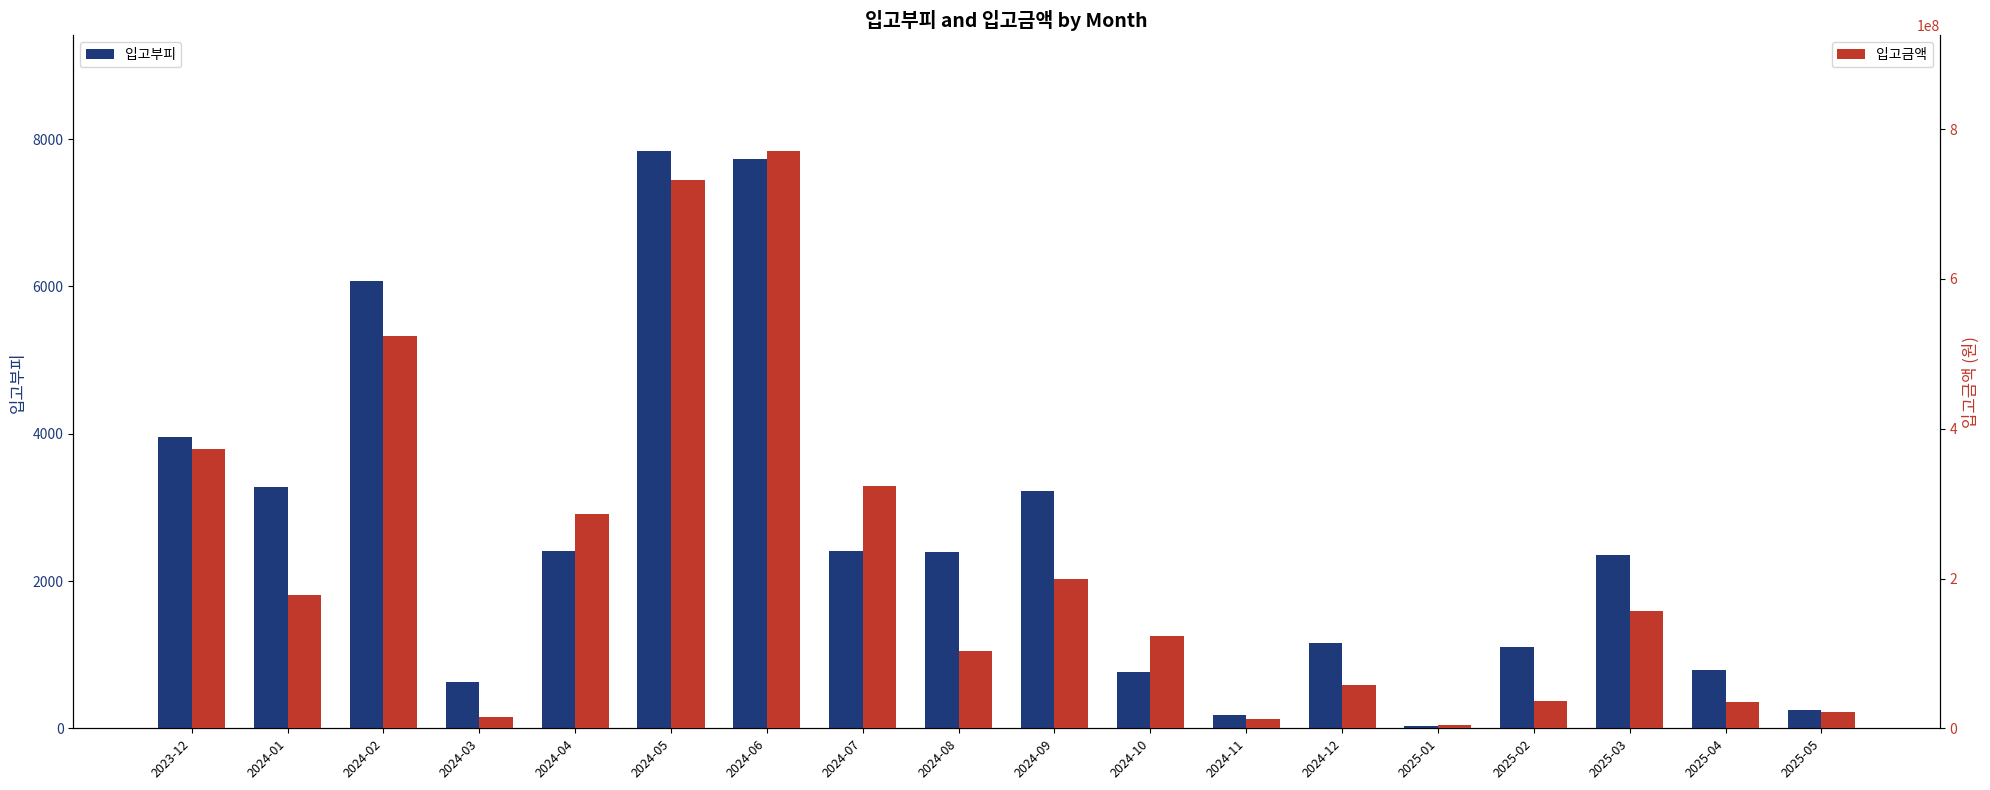

How many bars are there in each group?

2